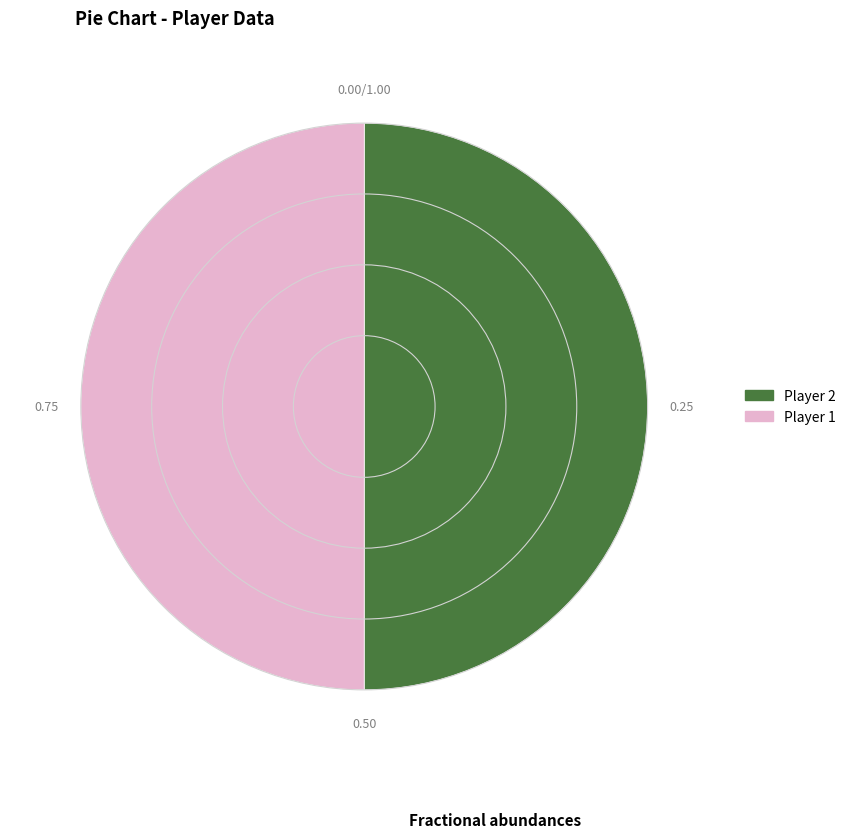

Which slice represents more than half of the pie?

2